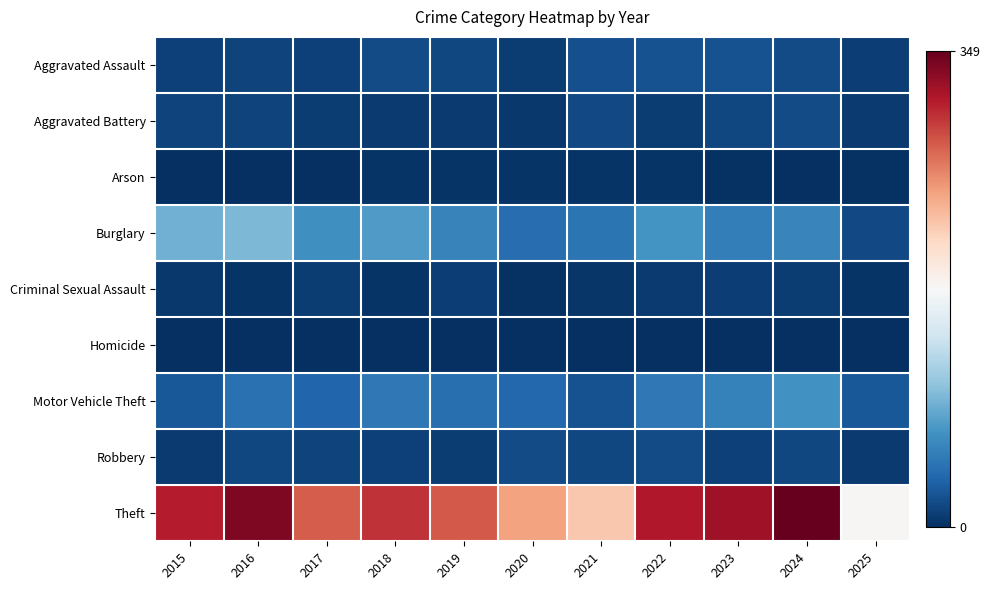

What is the greatest value displayed?

349